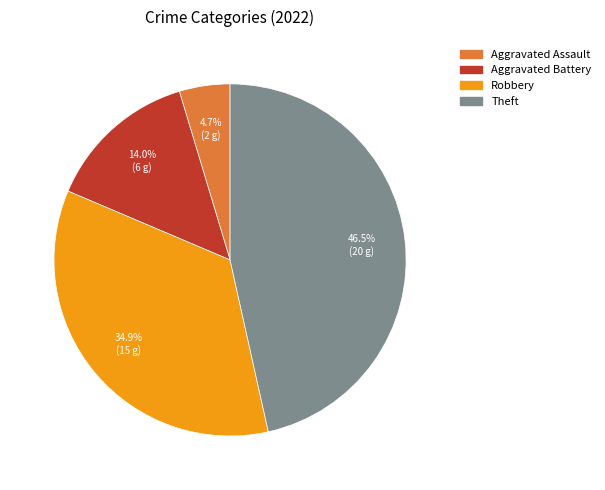

Does any single category account for the majority?

No